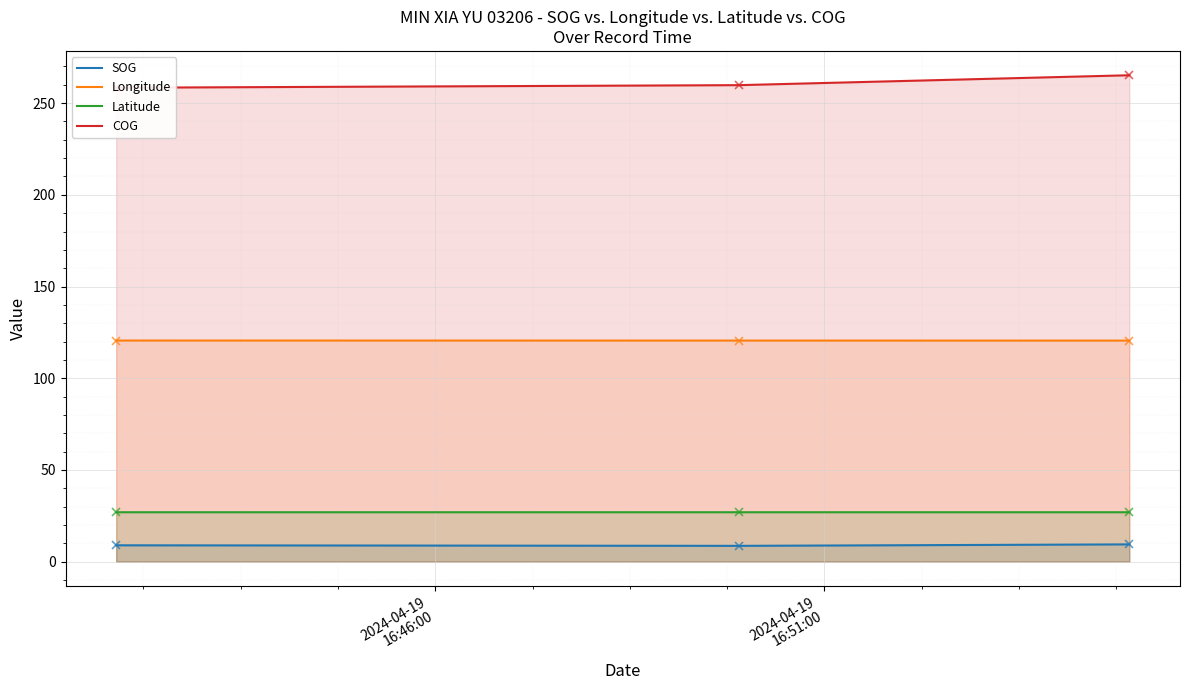

How many lines are shown in the chart?

4